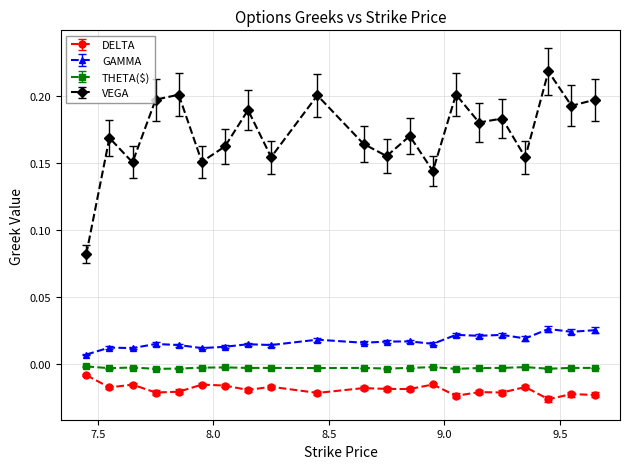

Which series has the widest spread of values?

VEGA